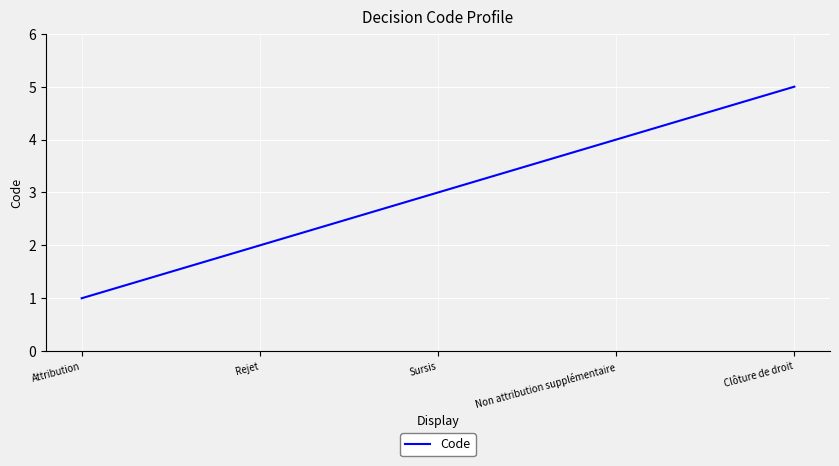

Read the value at Non attribution supplémentaire.

4